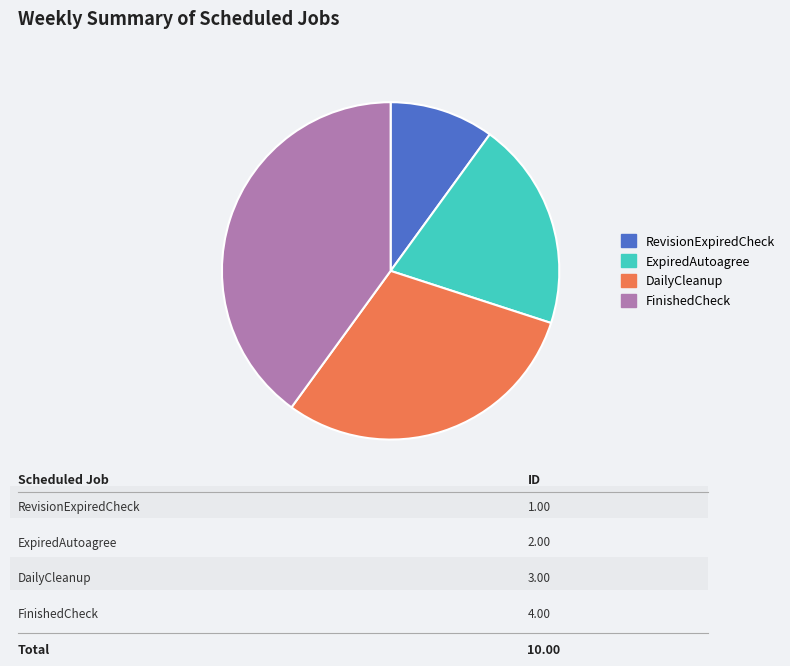

Does ExpiredAutoagree represent more than half of the total?

No